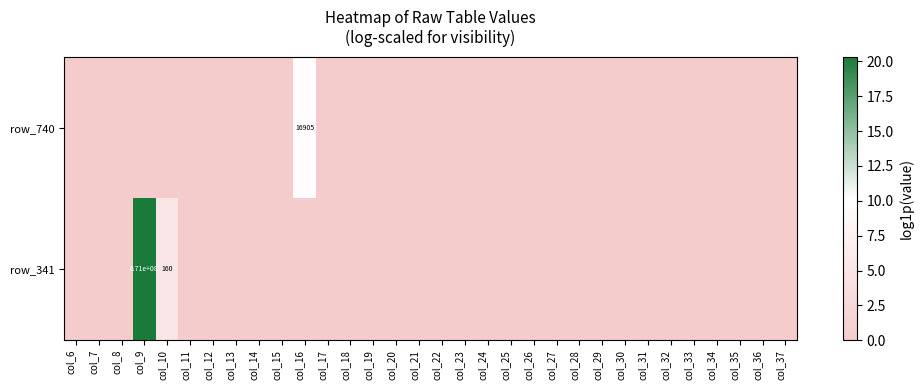

The value of row_740 at col_16 is 28908. True or false?

False